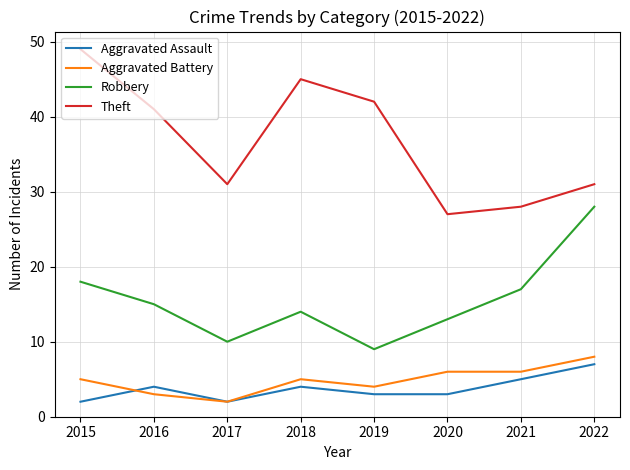

Is the value of Aggravated Battery at 2020 greater than the value of Theft at 2022?

No